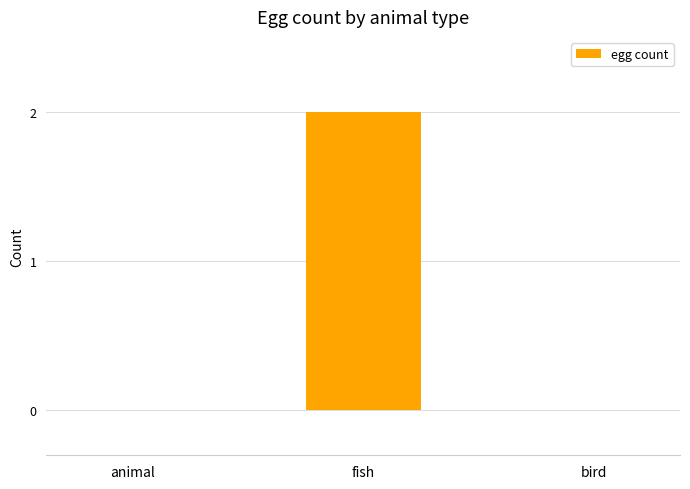

Which category has the highest value across all series?

fish